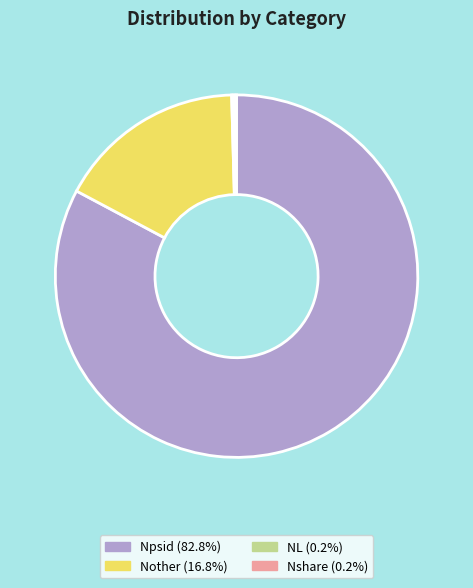

Between Npsid and Nother, which is larger?

Npsid